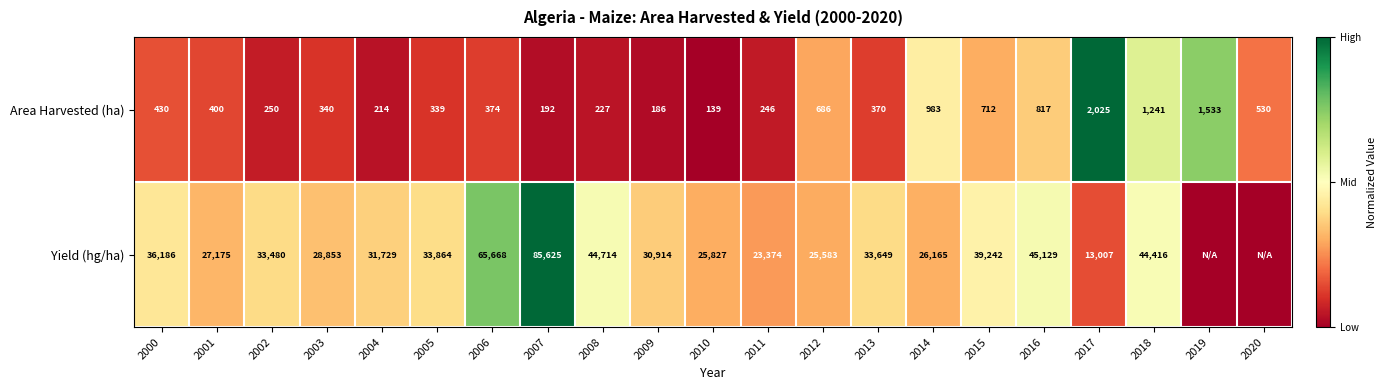

The Area Harvested (ha) series shows 1533 at 2019. True or false?

True